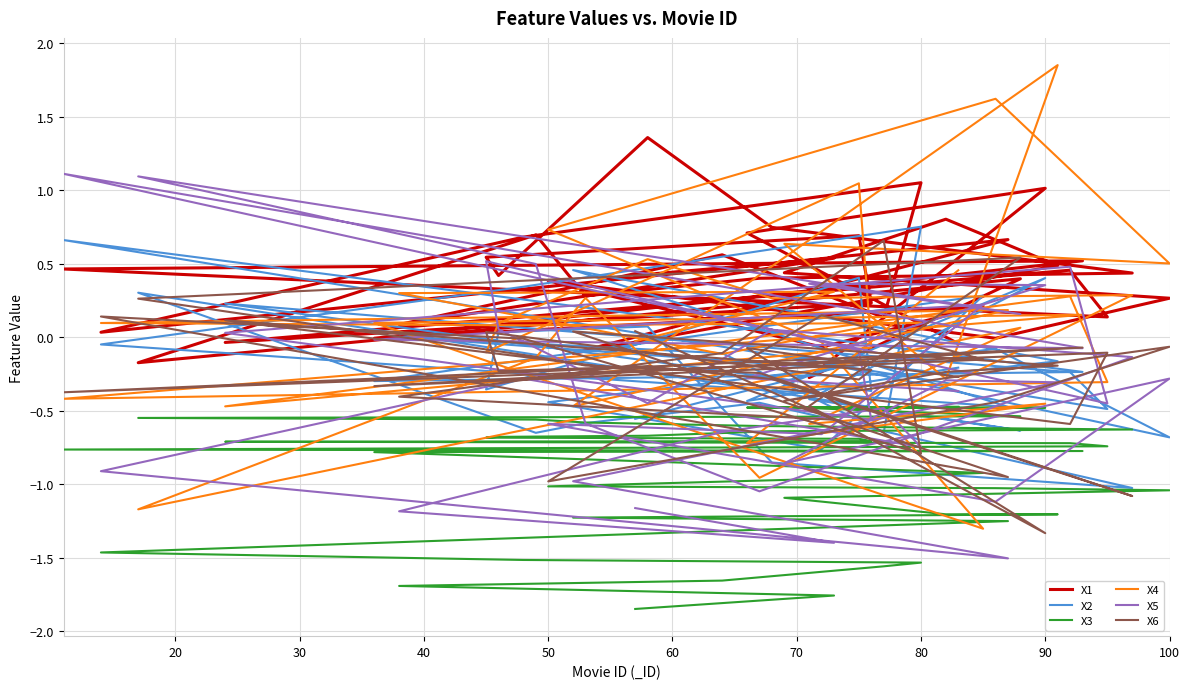

After their last crossing, which series has the higher values: X5 or X1?

X1